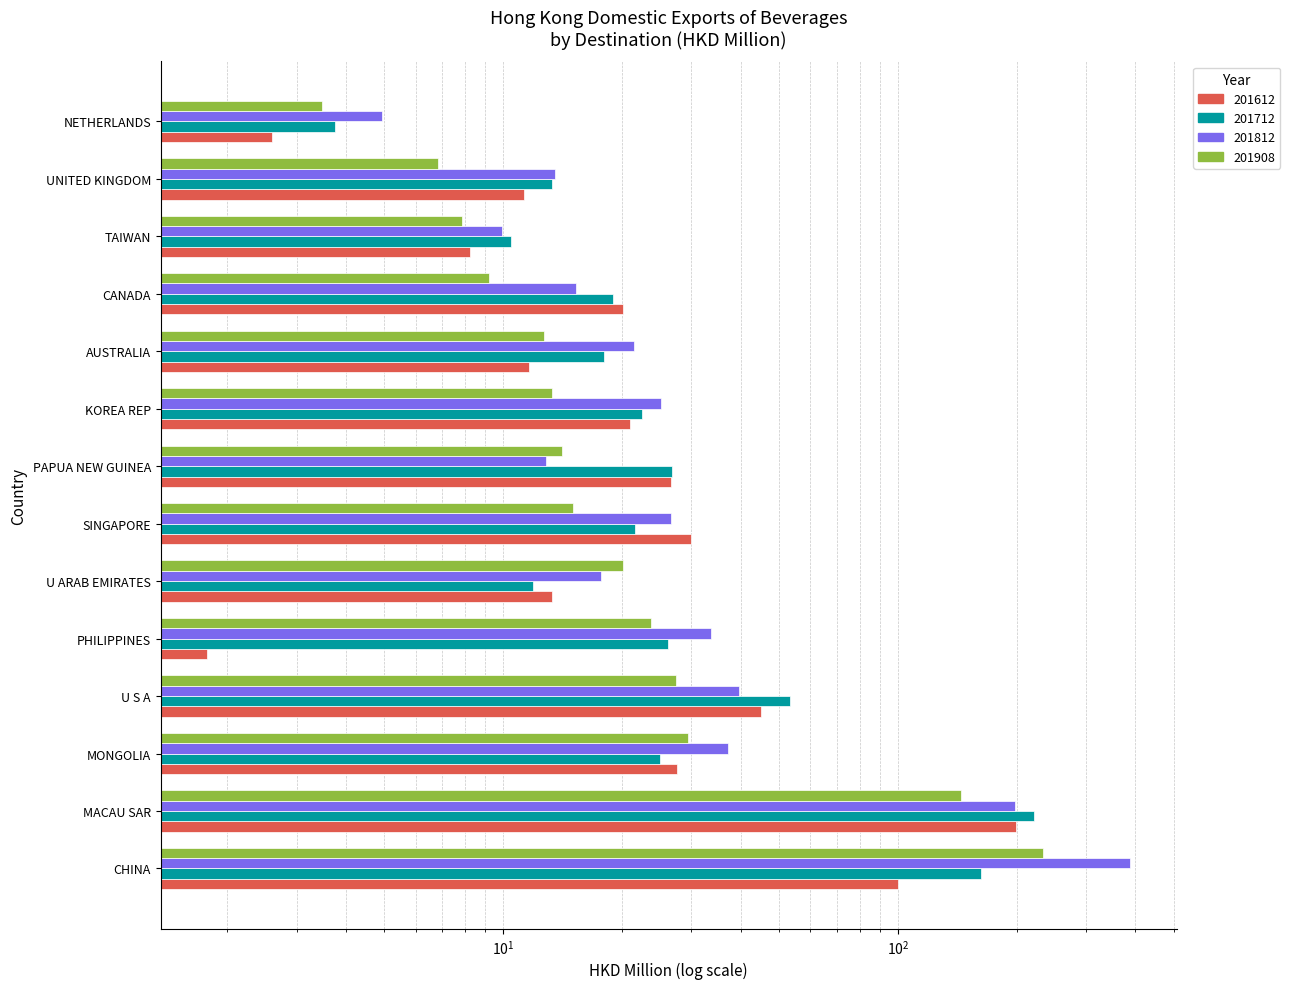

Is the value of 201612 at NETHERLANDS greater than the value of 201812 at CHINA?

No